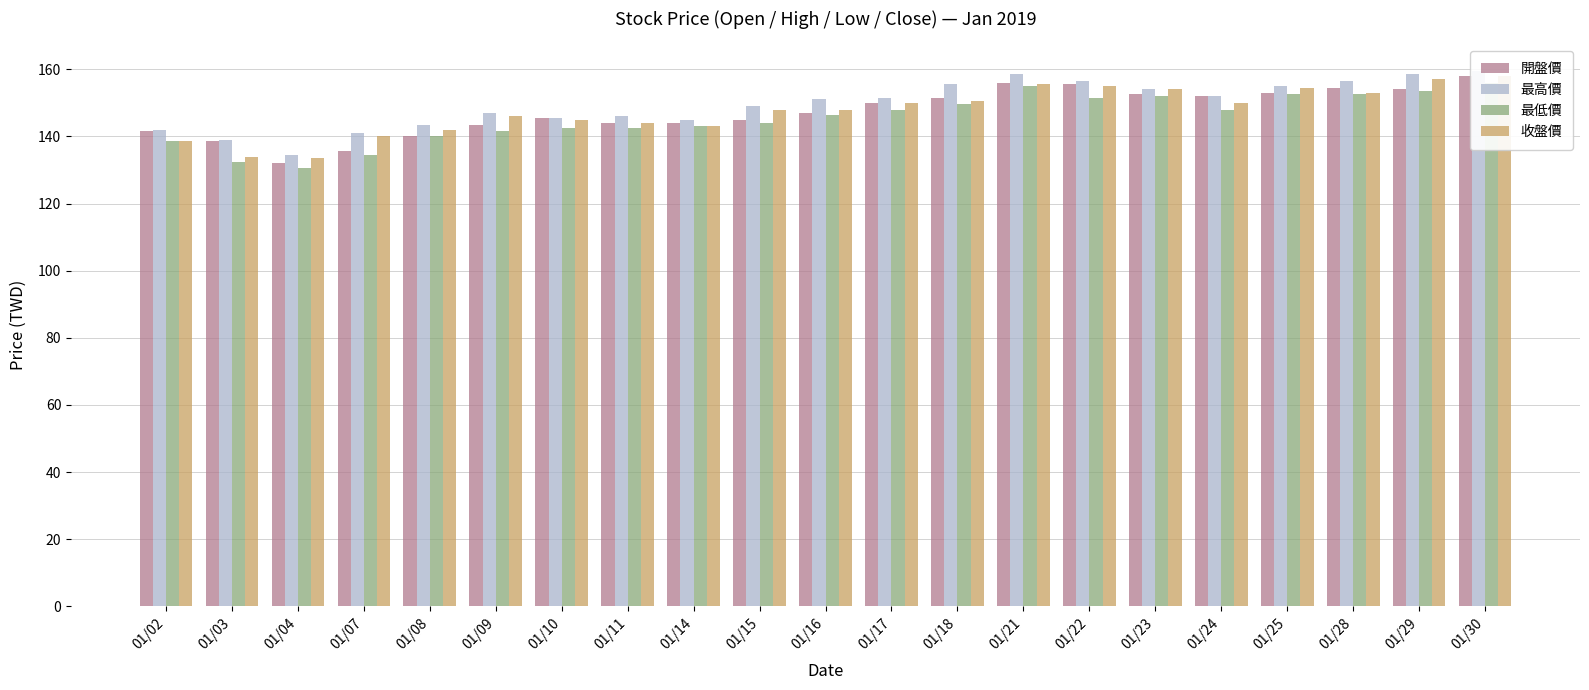

List the labels in order of 開盤價 value, largest first.

01/30, 01/21, 01/22, 01/28, 01/29, 01/25, 01/23, 01/24, 01/18, 01/17, 01/16, 01/10, 01/15, 01/11, 01/14, 01/09, 01/02, 01/08, 01/03, 01/07, 01/04